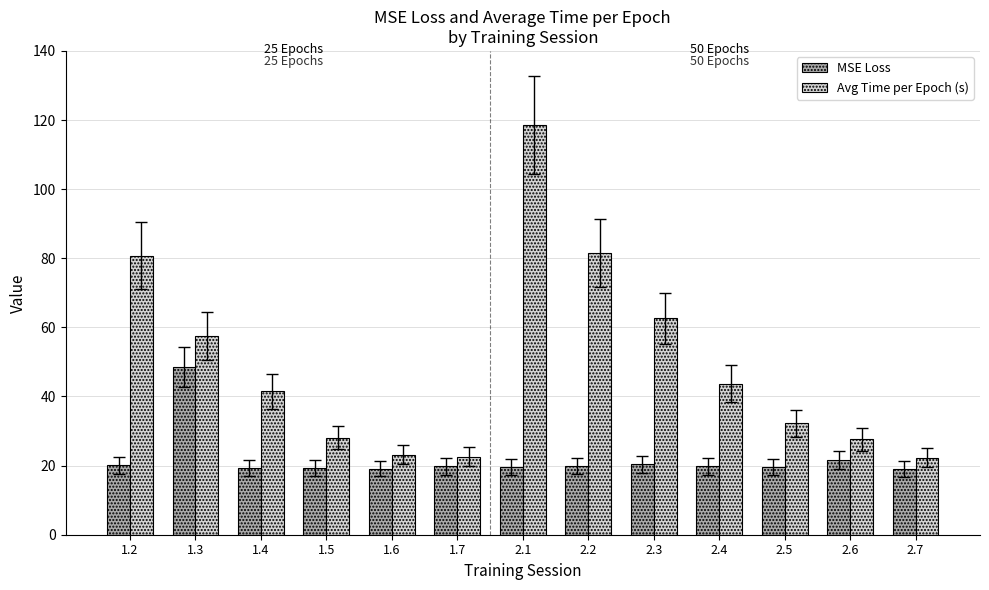

How many bars are there in each group?

2